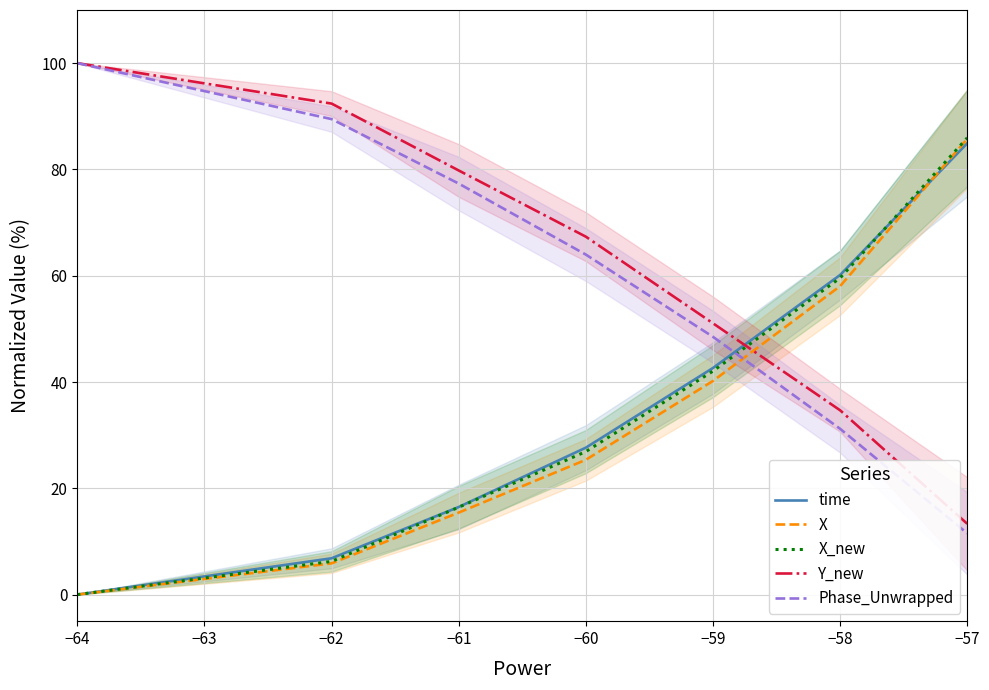

True or false: time has a value of 11.8 at −60.

False